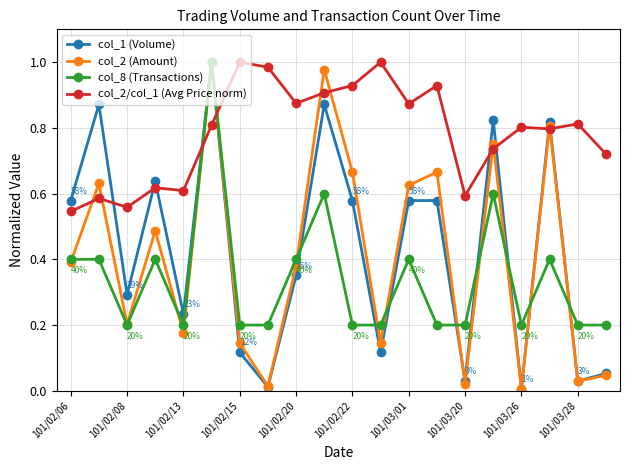

How many col_8 (Transactions) values are between 0 and 1?

20